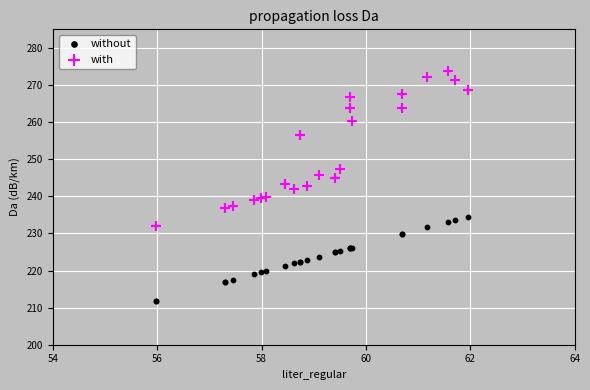

What is the X range (max minus min) for the scatter plot?

6.0